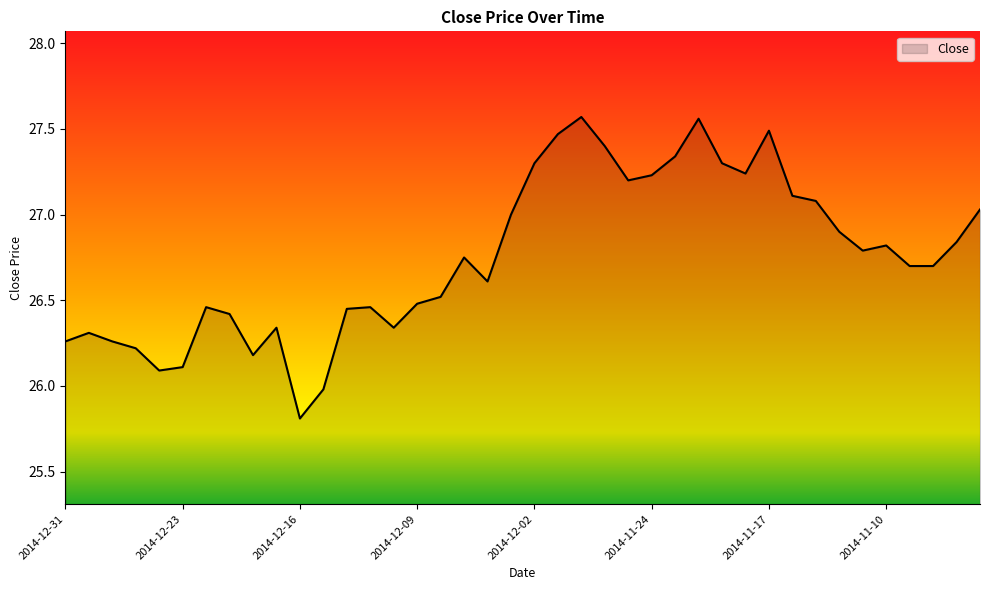

True or false: there are more than 1 points higher than both neighbors.

True